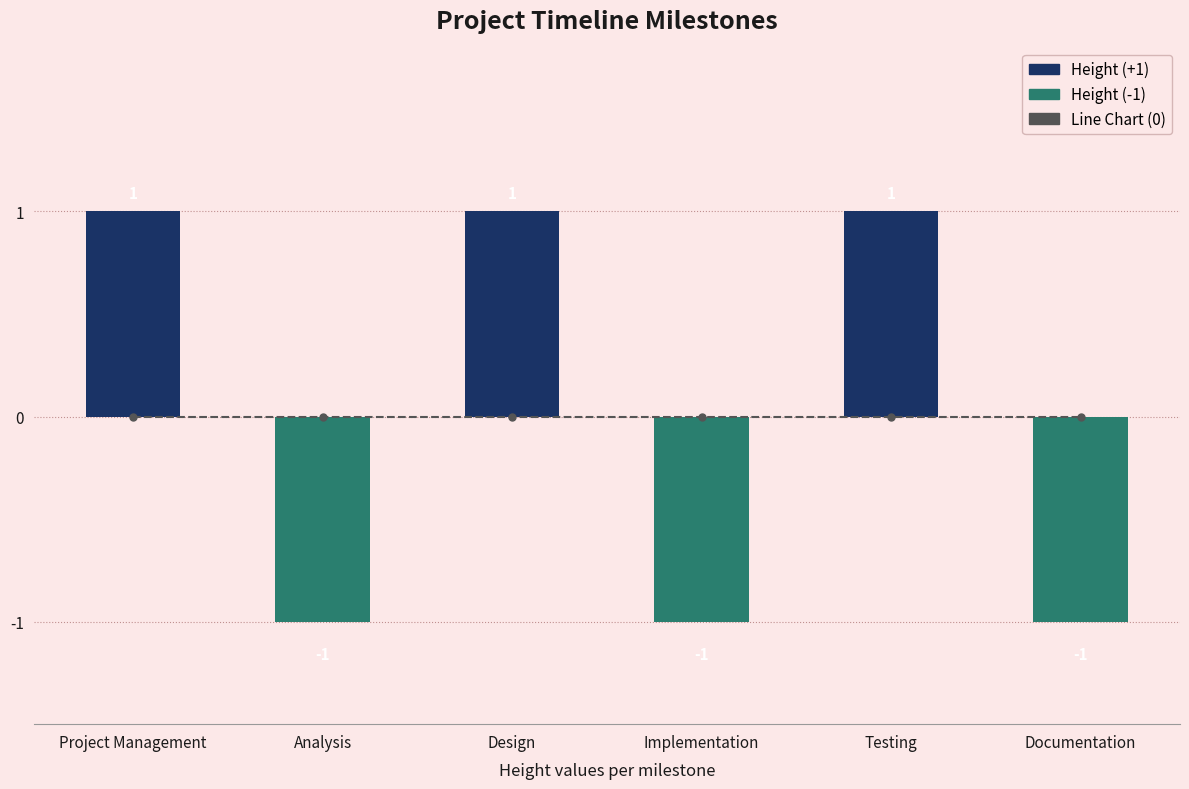

What is the label of the 5th bar from the right?

Analysis